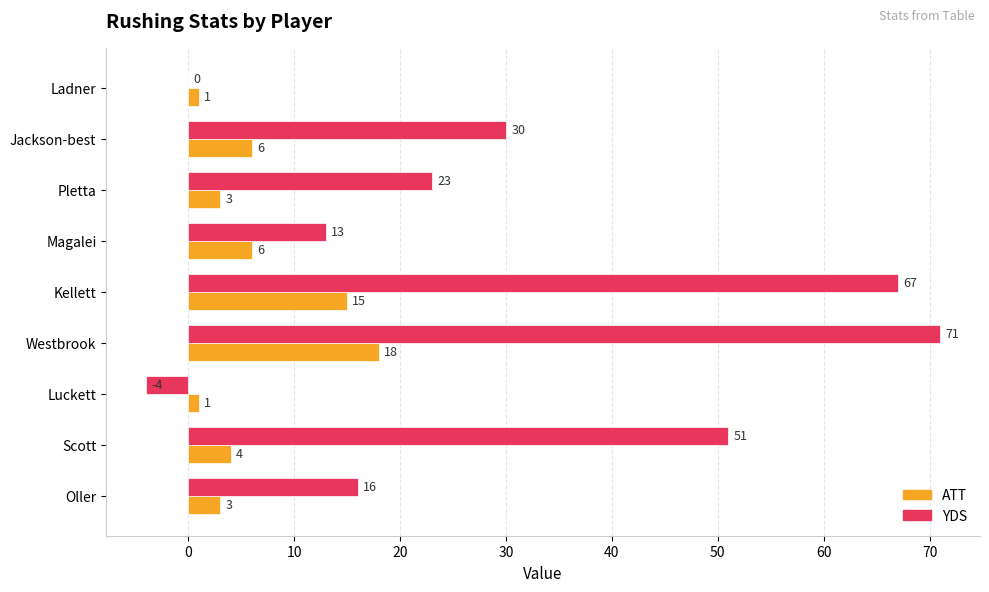

What is the average value of the ATT series?

6